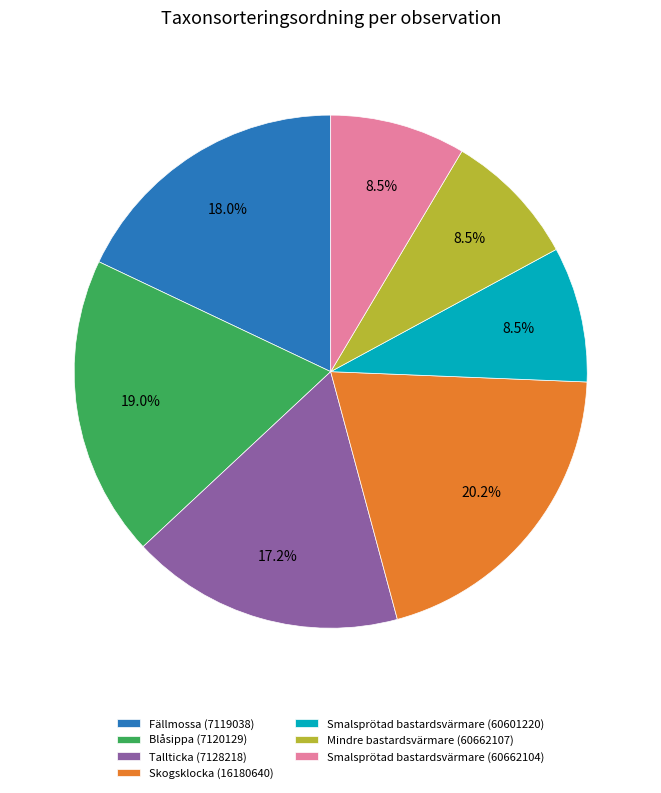

What is the ratio of the value at Smalsprötad bastardsvärmare (60662104) to the value at Mindre bastardsvärmare (60662107)?

1.0